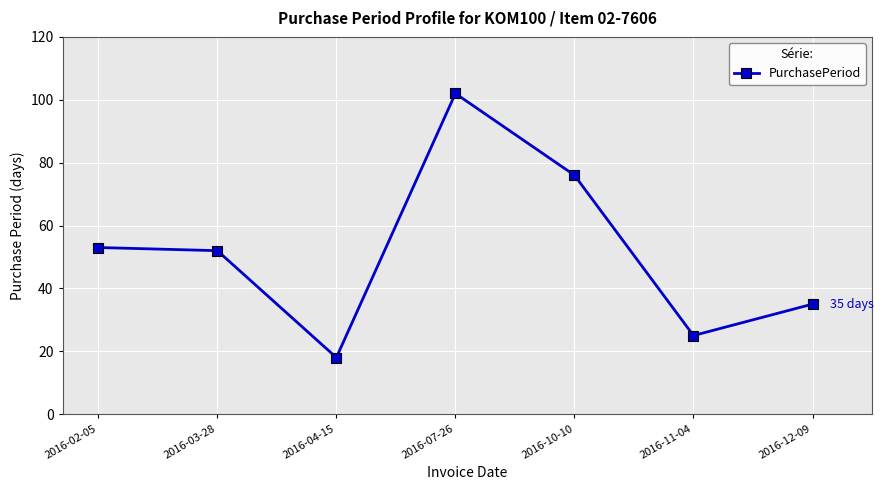

Does the chart have visible grid lines?

Yes